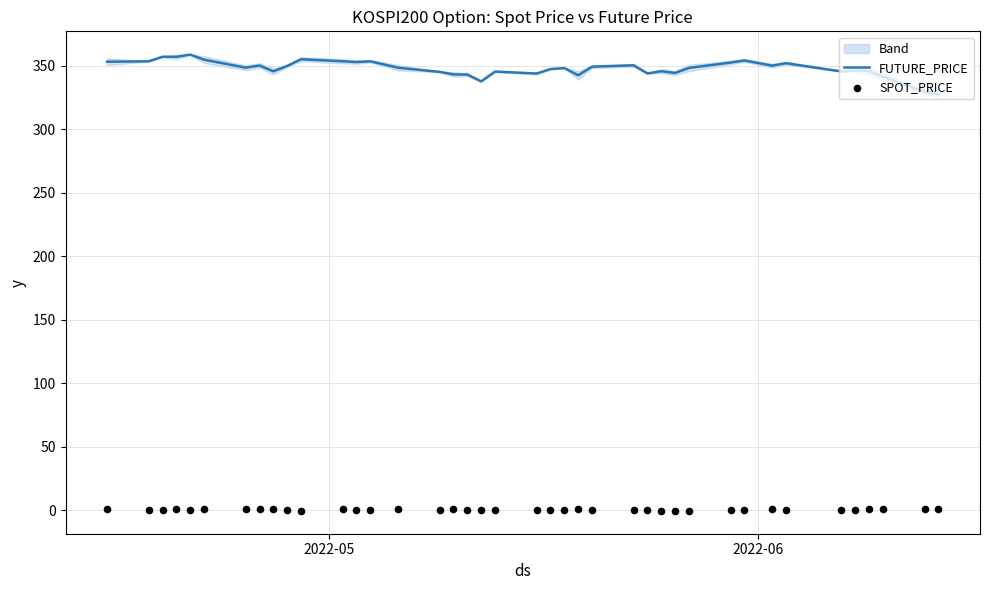

Which series has the largest total across all categories?

FUTURE_PRICE